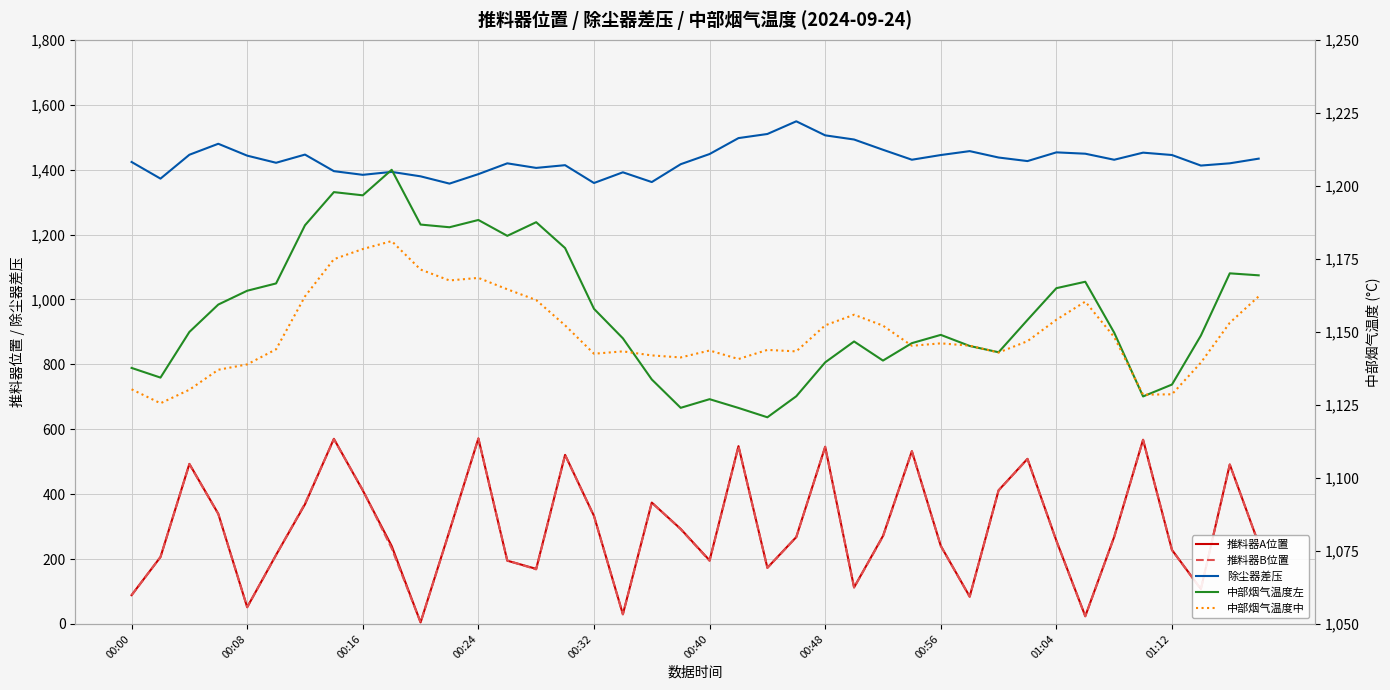

The 推料器A位置 series shows 499.2 at 00:48. True or false?

False